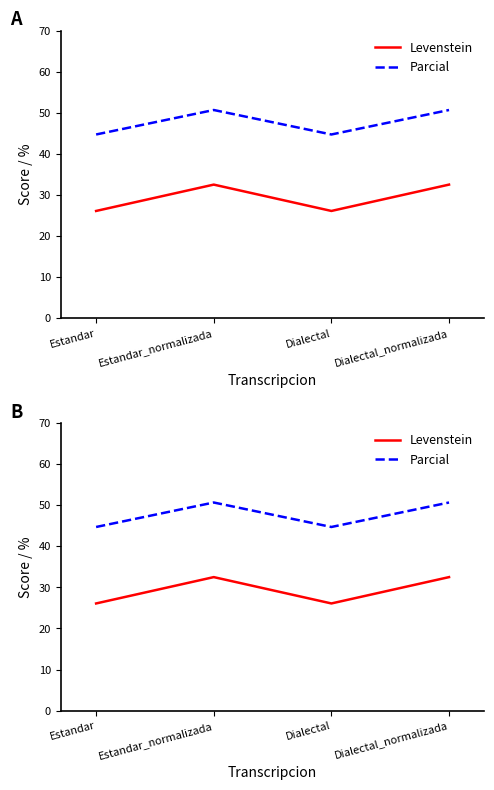

What is the label of the 3rd point from the left?

Dialectal